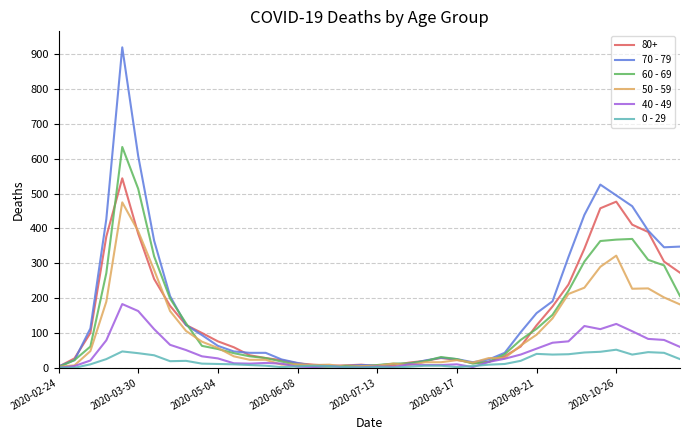

Which series has the largest range (max minus min)?

70 - 79